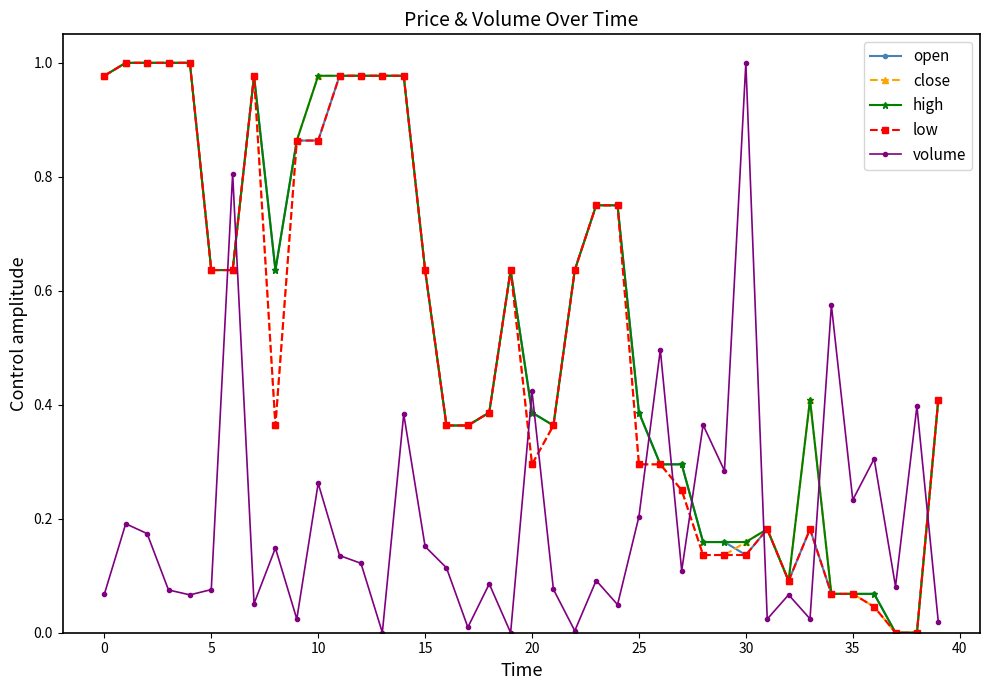

How many lines are shown in the chart?

5